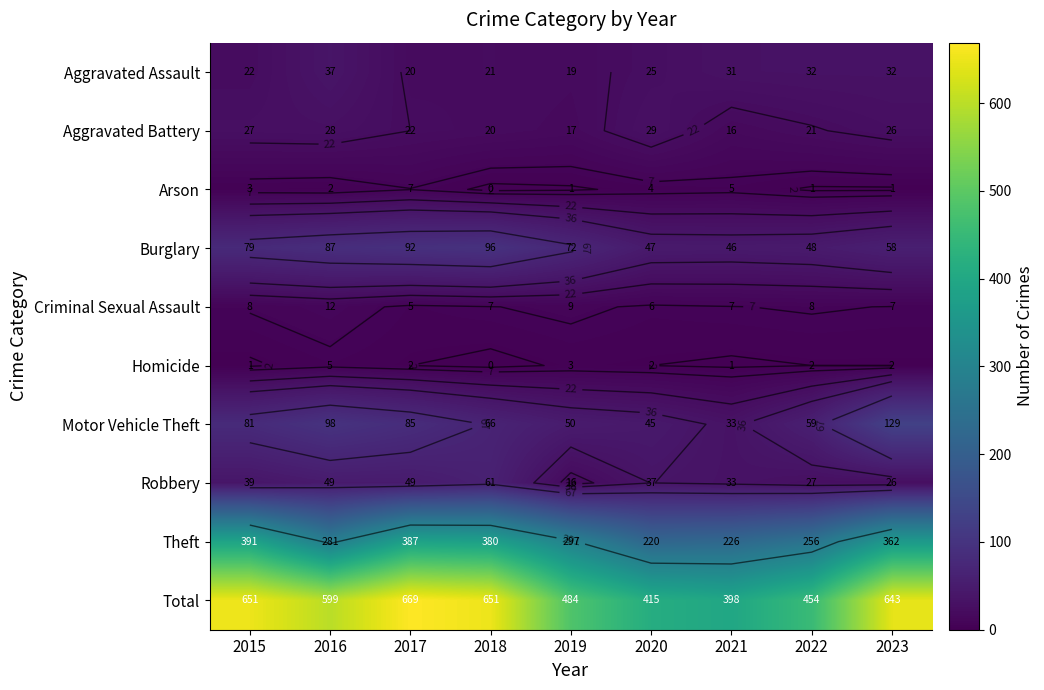

How many positive values does the Arson series have?

8